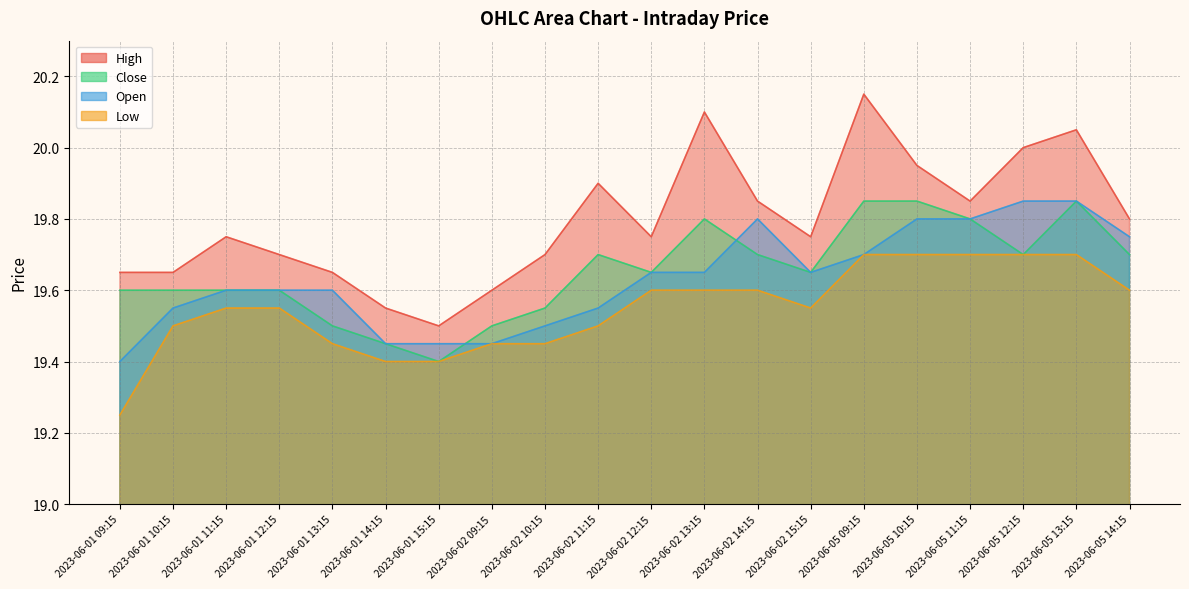

What is the minimum value for Low?

19.2